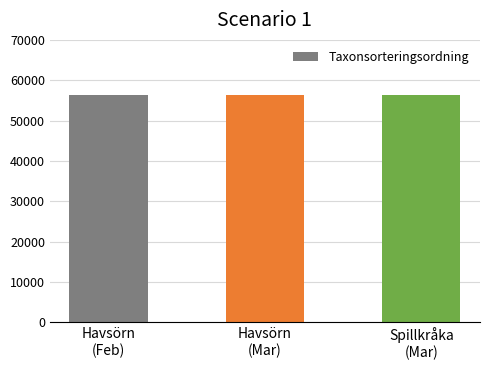

What is the minimum value shown in the chart?

56311